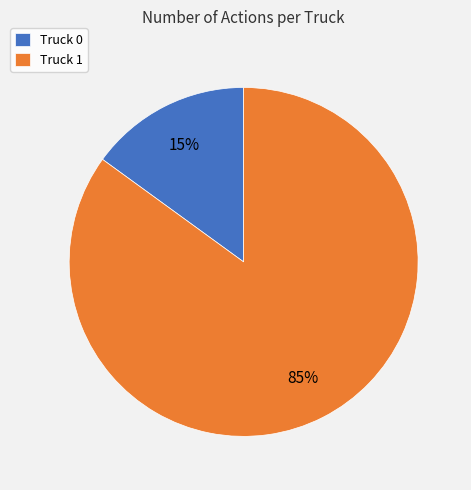

What is the largest slice in the pie chart?

Truck 1